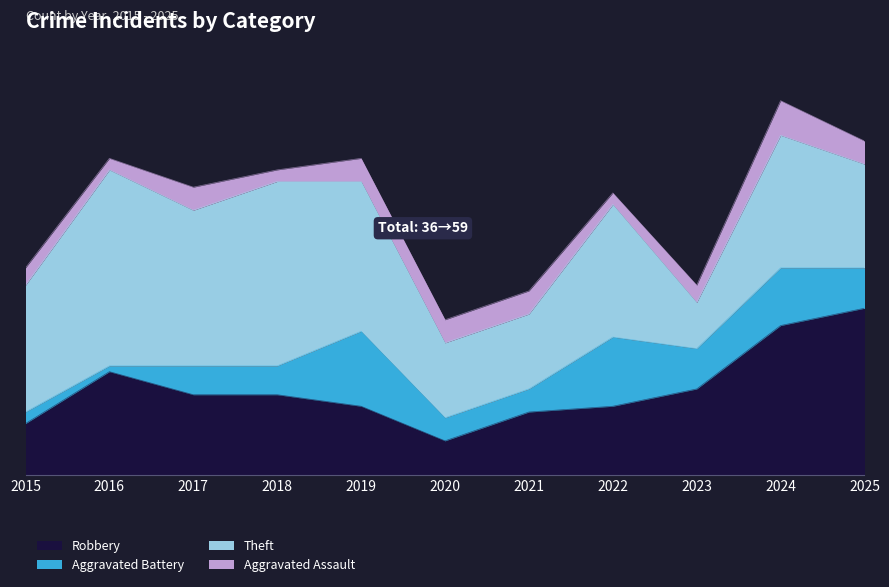

True or false: Aggravated Battery and Theft cross at least once.

False